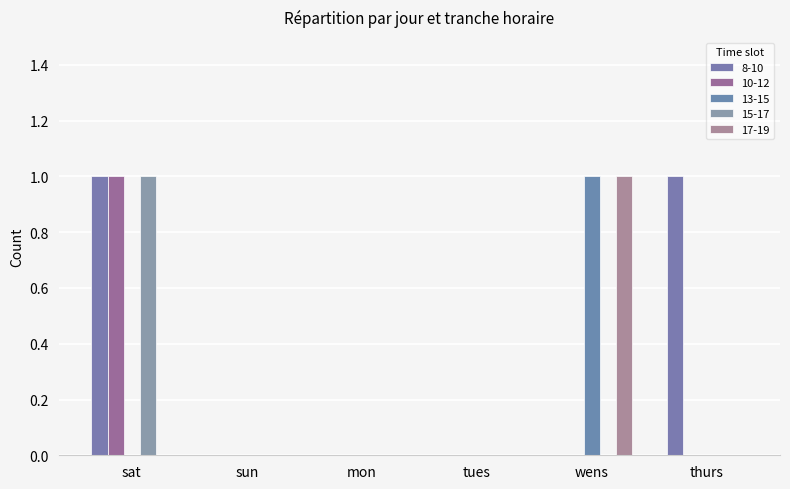

Count the number of data series in this chart.

5